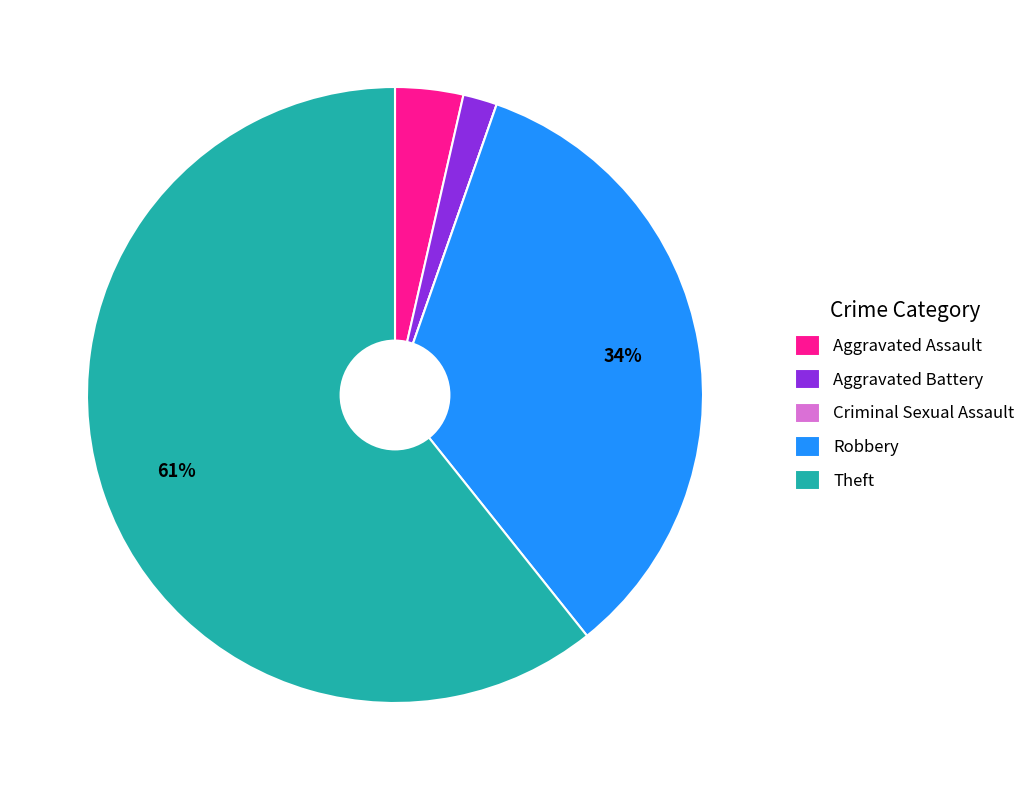

The Theft slice represents 61% of the pie. True or false?

True